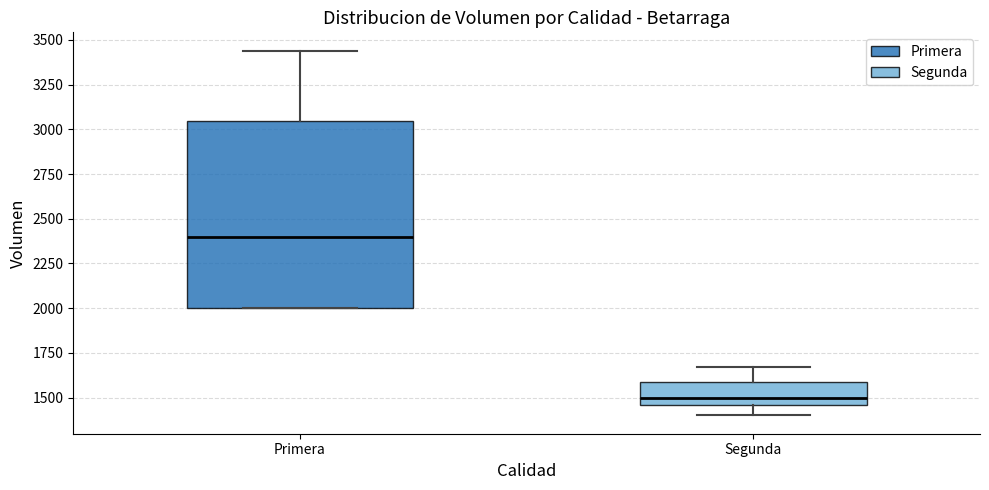

Comparing the boxes themselves (not the whiskers), which one is the tallest?

Primera